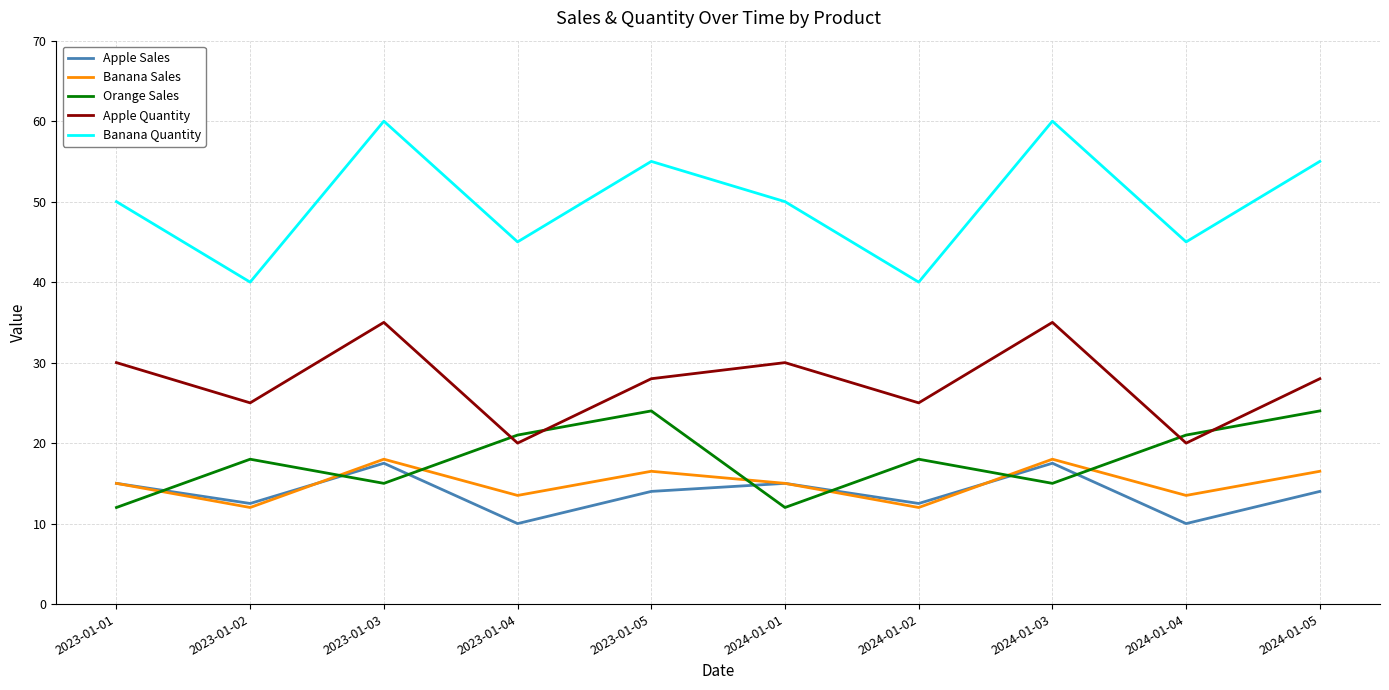

How many times do Banana Sales and Orange Sales cross each other?

7